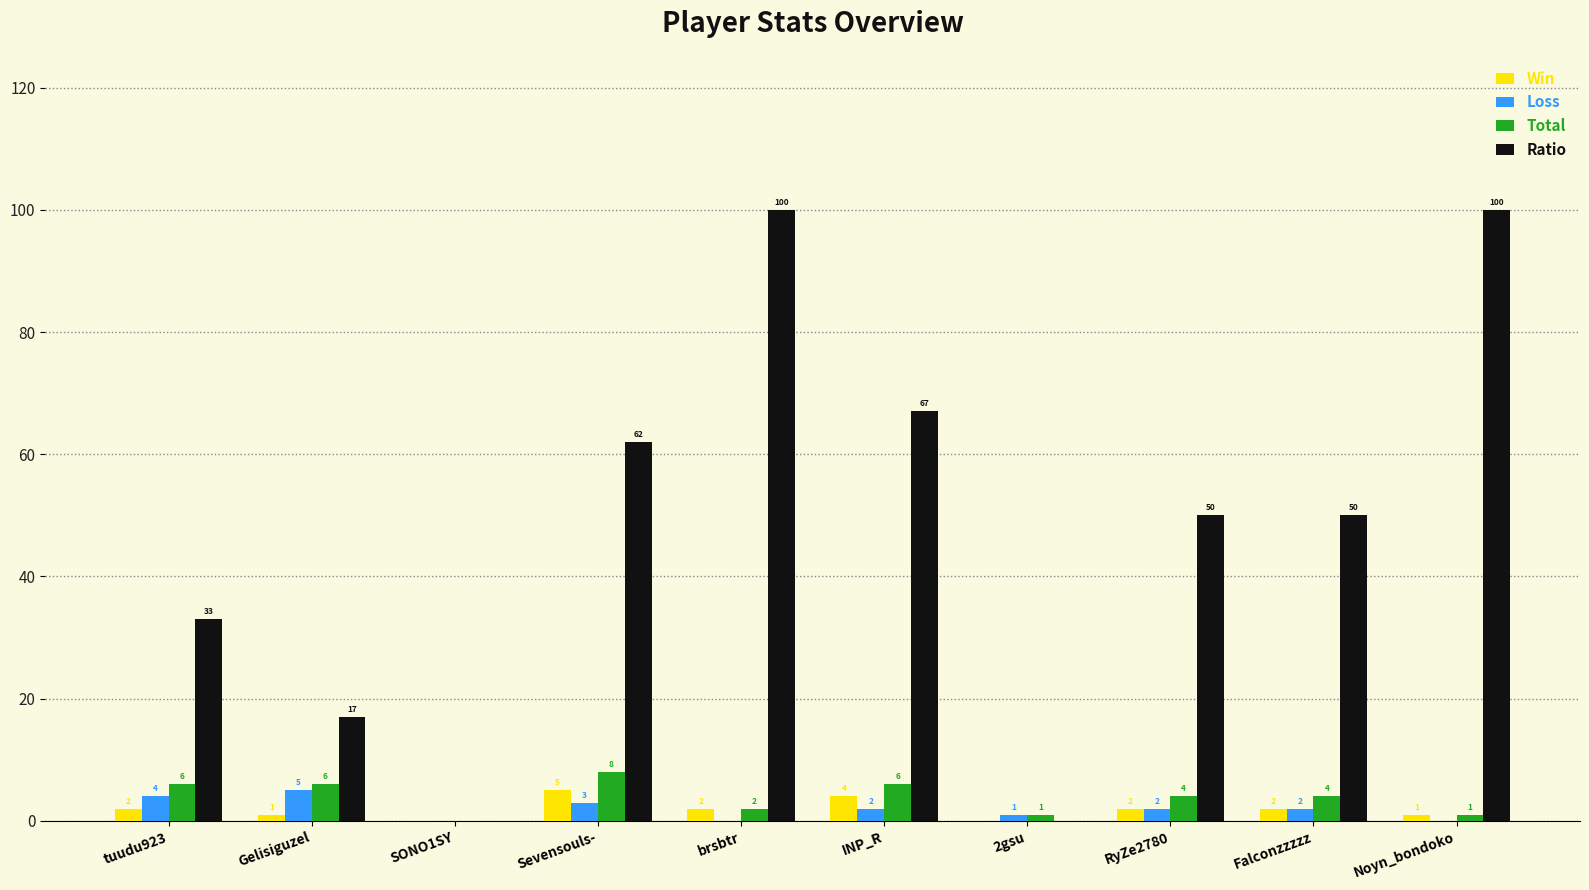

Are the bars horizontal?

No